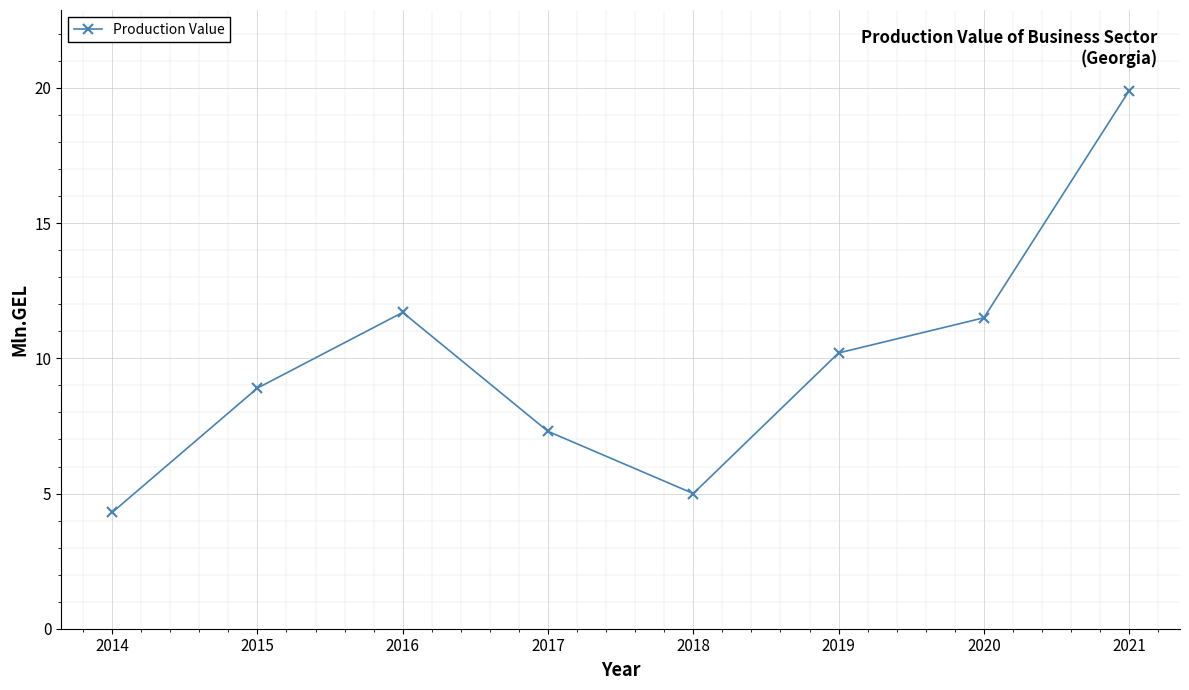

What is the maximum value shown in the chart?

19.9